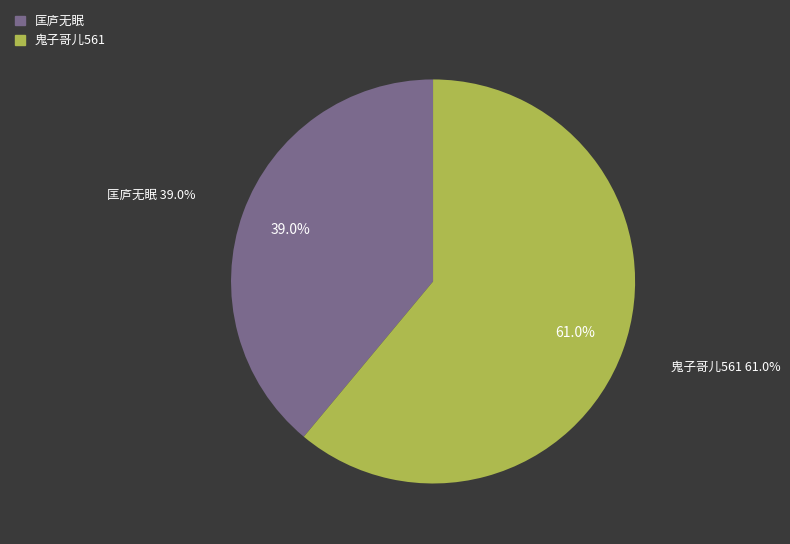

Between 匡庐无眠 and 鬼子哥儿561, which is larger?

鬼子哥儿561